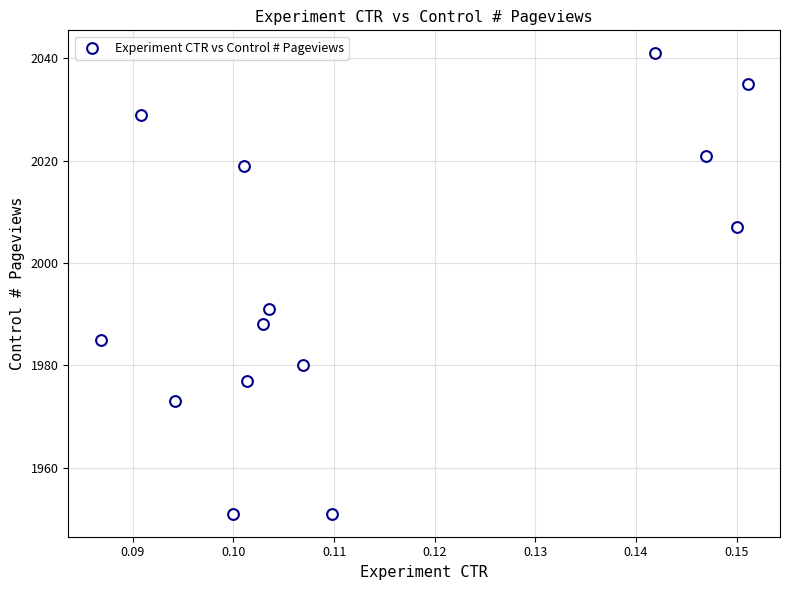

What is the range of Y values (max minus min)?

90